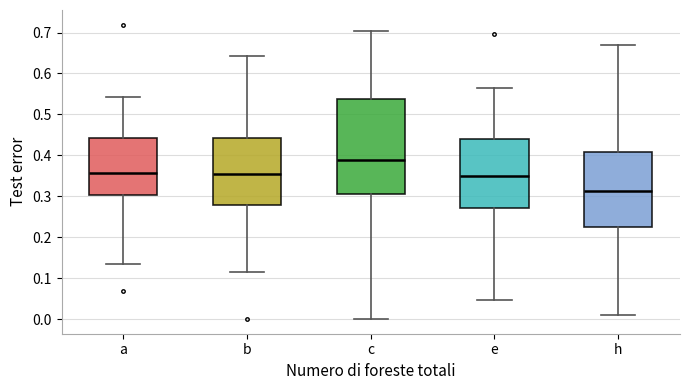

Which box's median line is the highest?

c